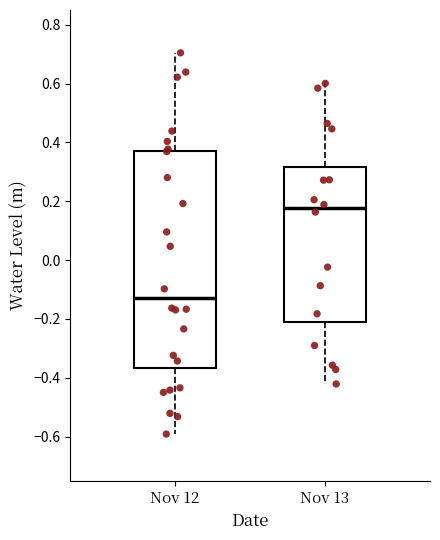

Which box has the highest median line?

Nov 13